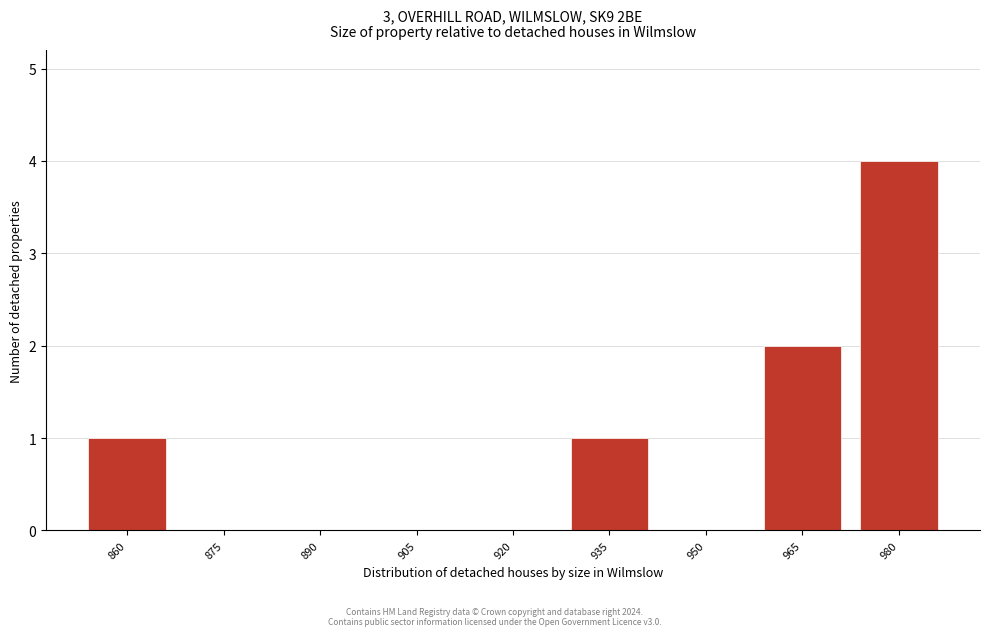

Reading right to left, list all the values displayed in this chart.

980=4	965=2	950=0	935=1	920=0	905=0	890=0	875=0	860=1